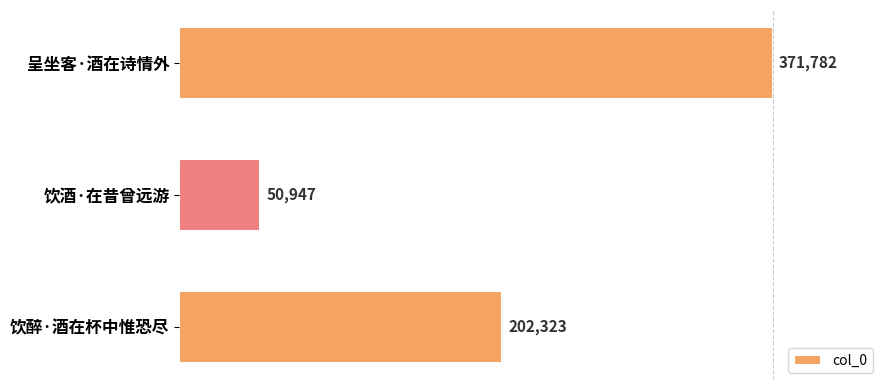

What is the sum of all values?

625052